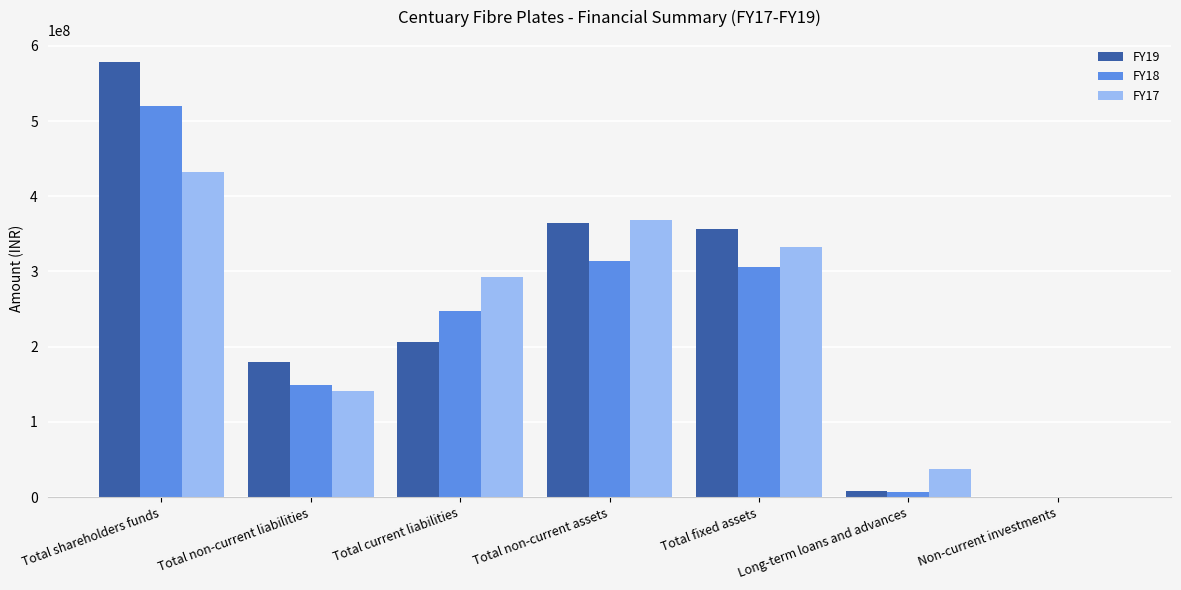

What is the approximate value of FY17 at Total current liabilities, to the nearest 10?

293028400